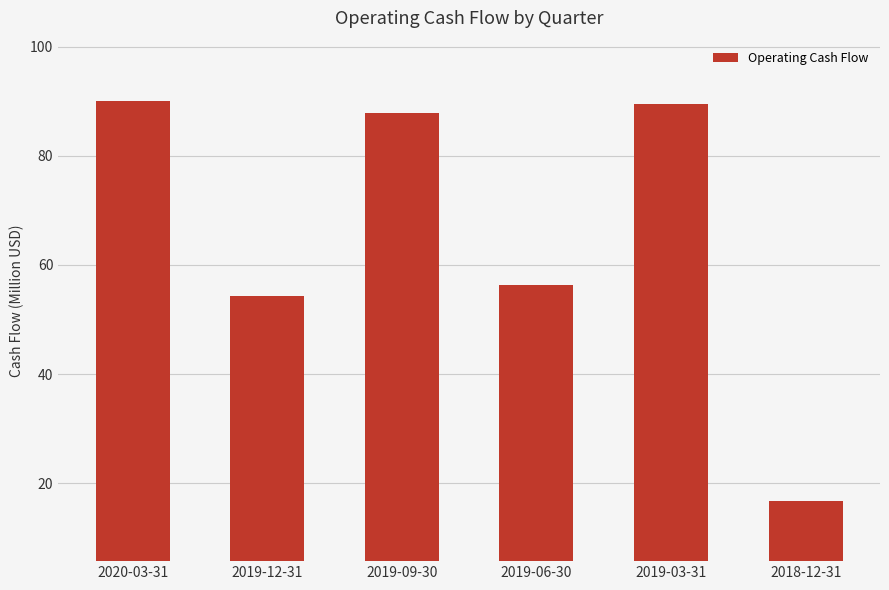

Does the chart contain stacked bars?

No